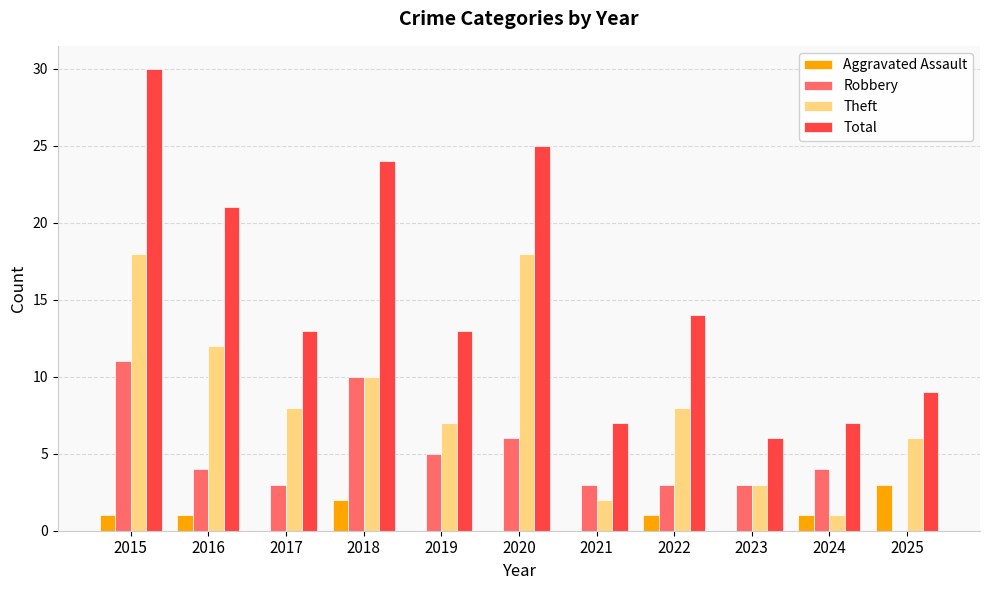

Are the bars grouped side by side (vs. stacked)?

Yes